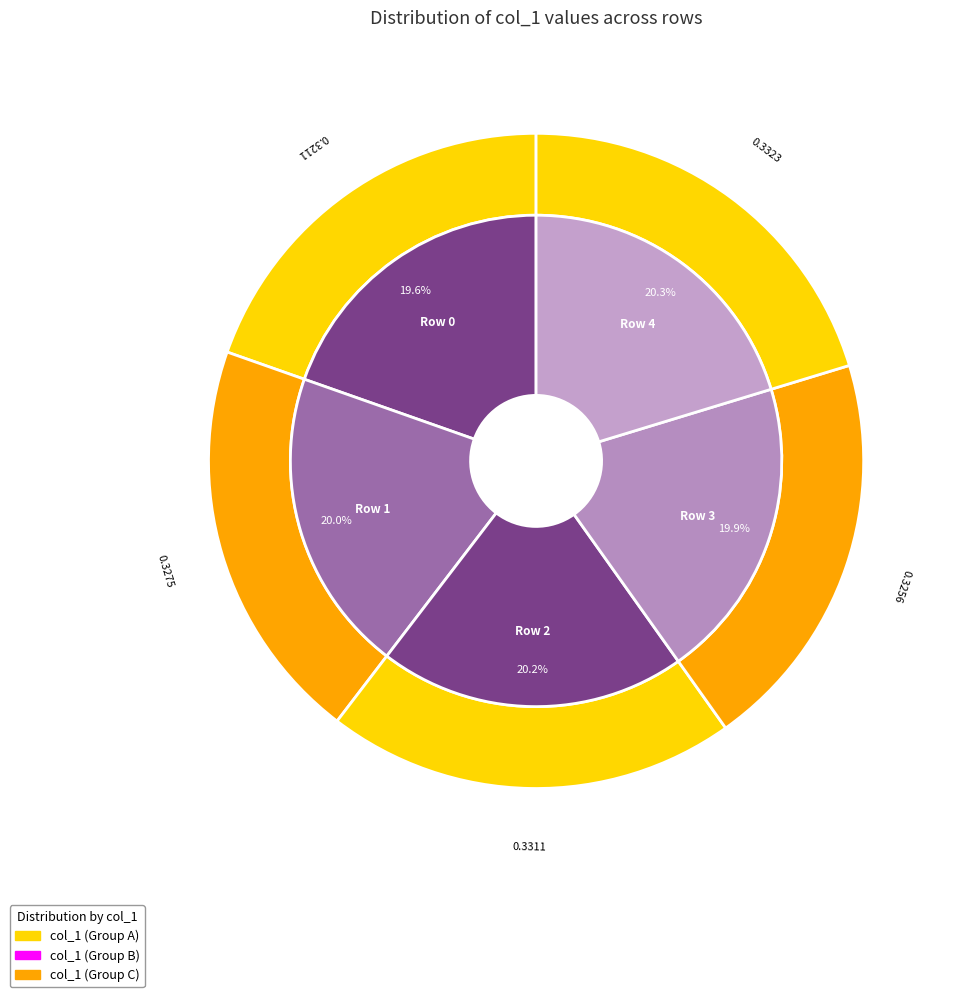

Rank the categories by value from lowest to highest.

Row 0, Row 3, Row 1, Row 2, Row 4